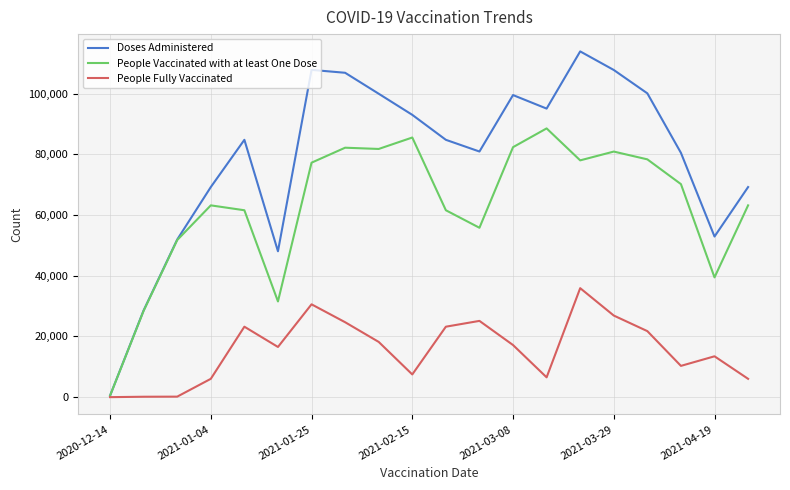

Which series has the widest spread of values?

Doses Administered